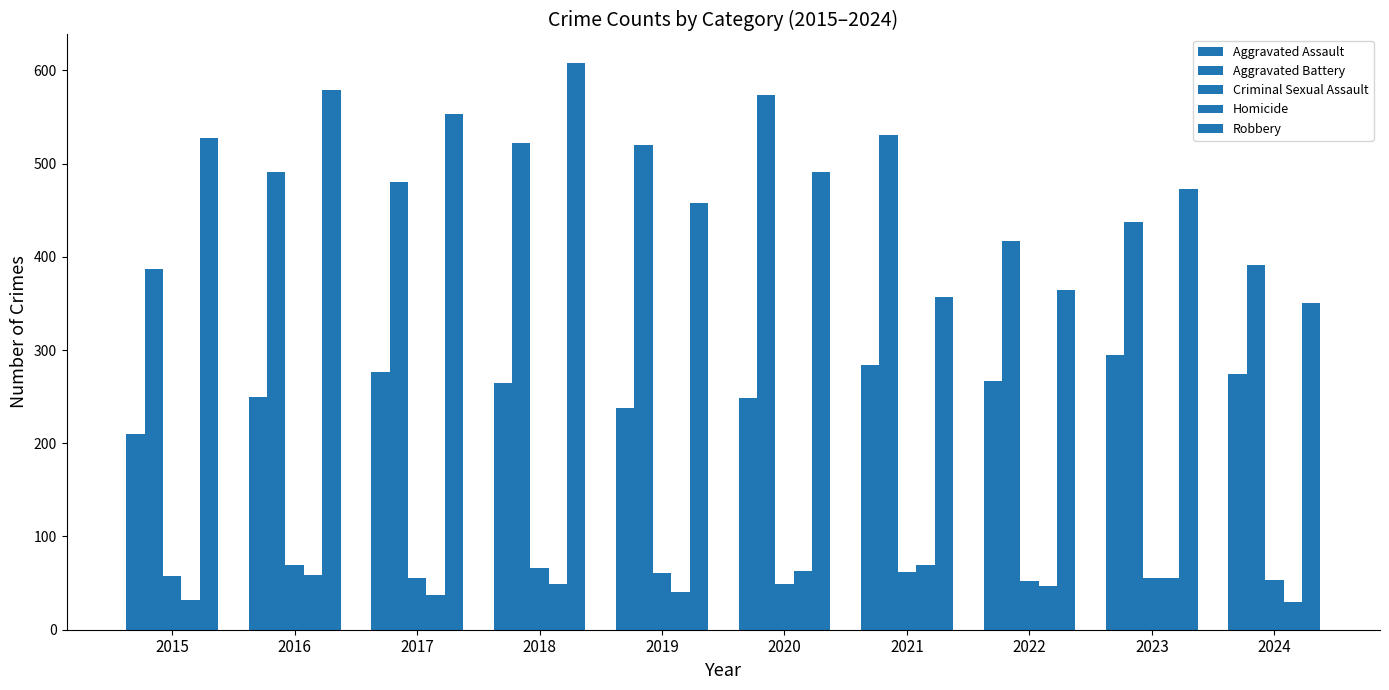

Are the bars grouped side by side (vs. stacked)?

Yes